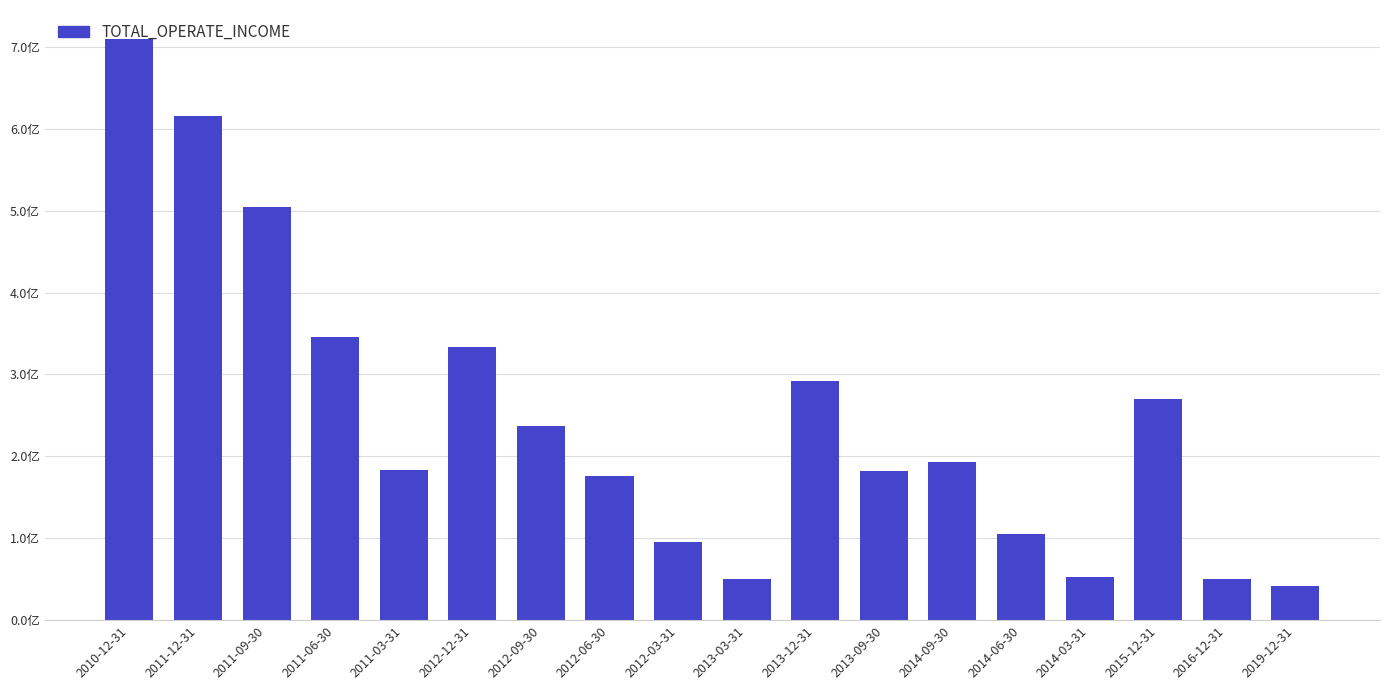

The chart shows a value of 106831164.9 at 2011-09-30. True or false?

False